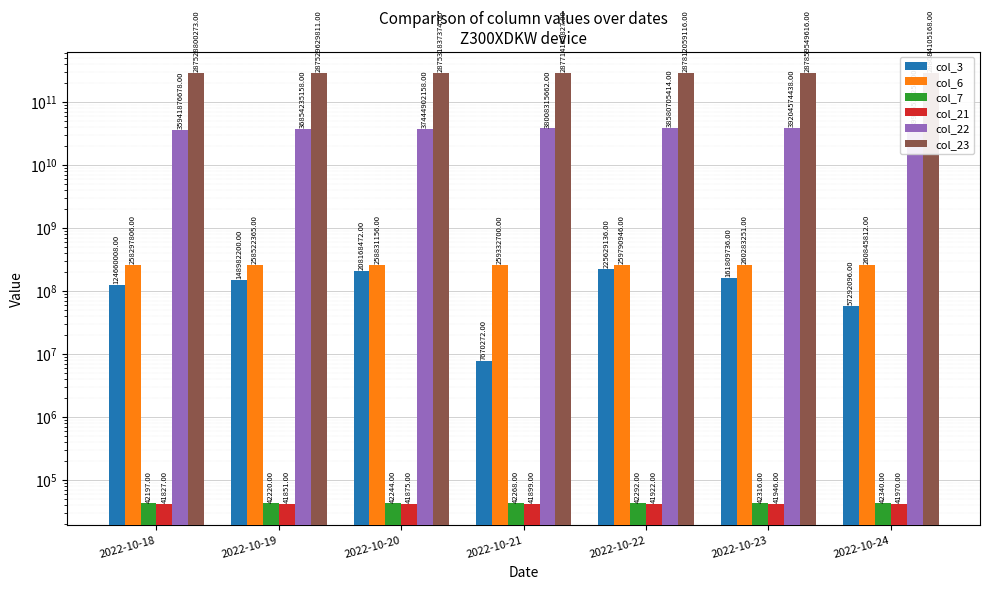

Reading left to right, list all the values displayed in this chart.

col_3: 124660008	148982200	208168472	7670272	225629136	161809736	57292096
col_6: 258297806	258522365	258831156	259332700	259790946	260283251	260845812
col_7: 42197	42220	42244	42268	42292	42316	42340
col_21: 41827	41851	41875	41899	41922	41946	41970
col_22: 35941876678	36854235158	37444902158	38008315662	38580705414	39204574438	39986511254
col_23: 287528800273	287529629811	287531837374	287714189827	287812059116	287859549616	288084105168